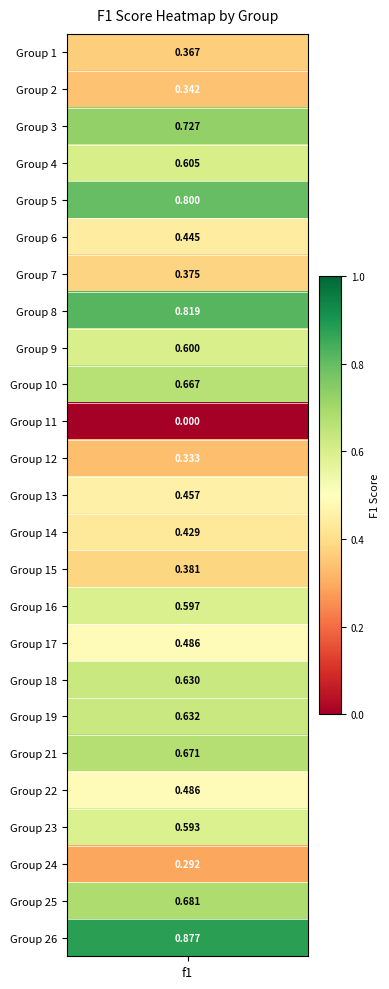

At which label is the value closest to 0?

11